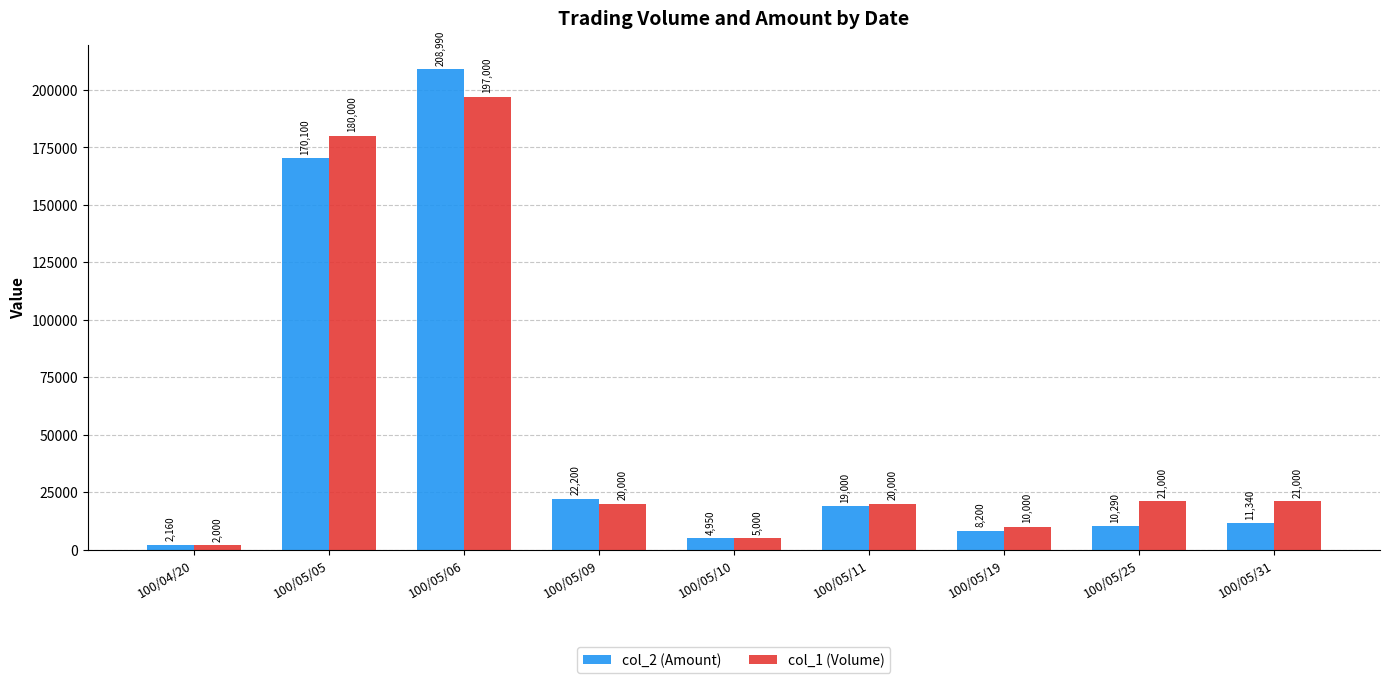

What is the smallest value displayed?

2000